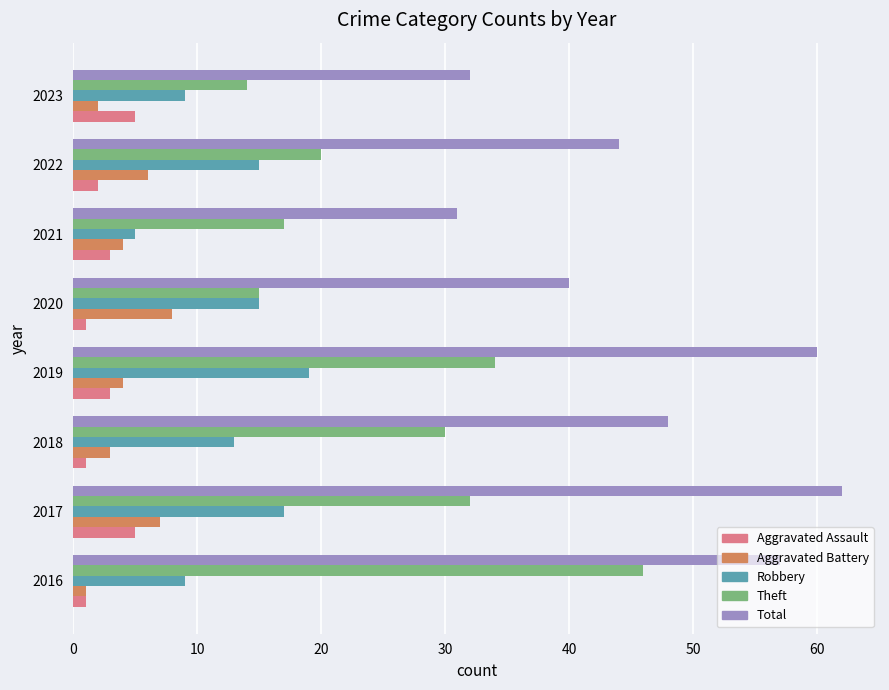

What is the lowest value of the Theft series?

14